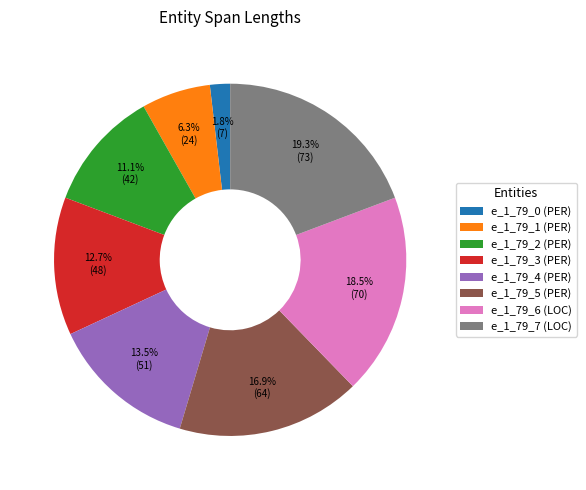

Does e_1_79_7 (LOC) account for over 50% of the chart?

No